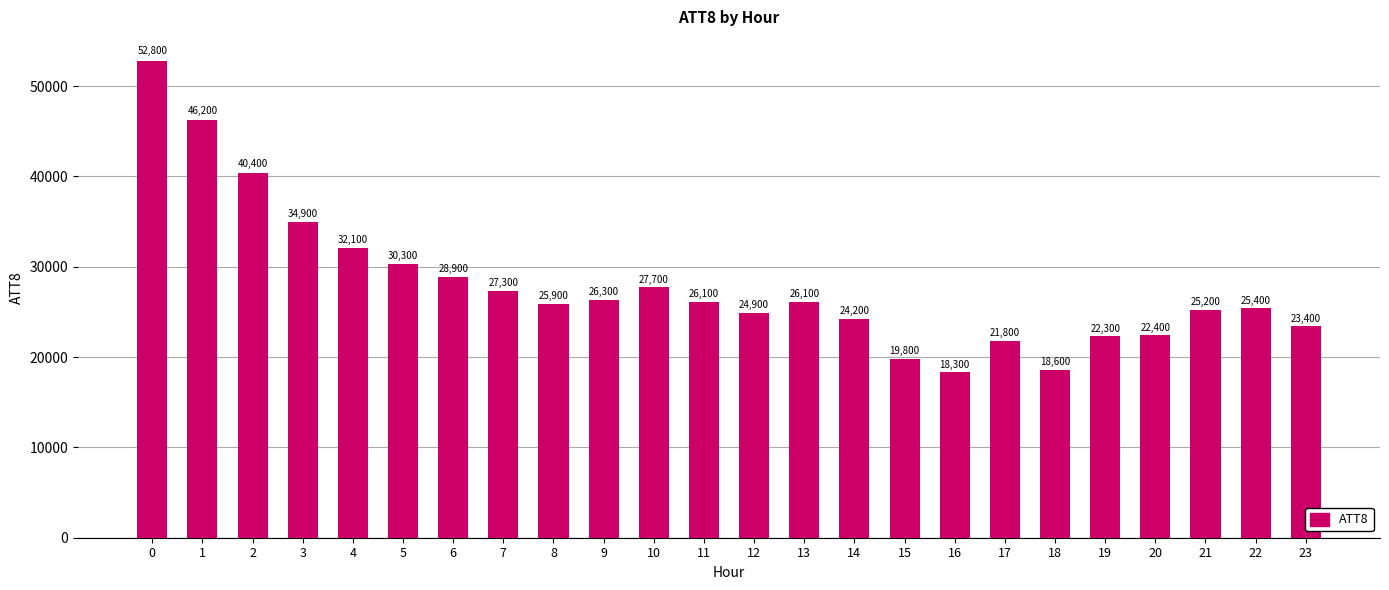

Reading left to right, what are all the values shown in this chart?

0=52800	1=46200	2=40400	3=34900	4=32100	5=30300	6=28900	7=27300	8=25900	9=26300	10=27700	11=26100	12=24900	13=26100	14=24200	15=19800	16=18300	17=21800	18=18600	19=22300	20=22400	21=25200	22=25400	23=23400